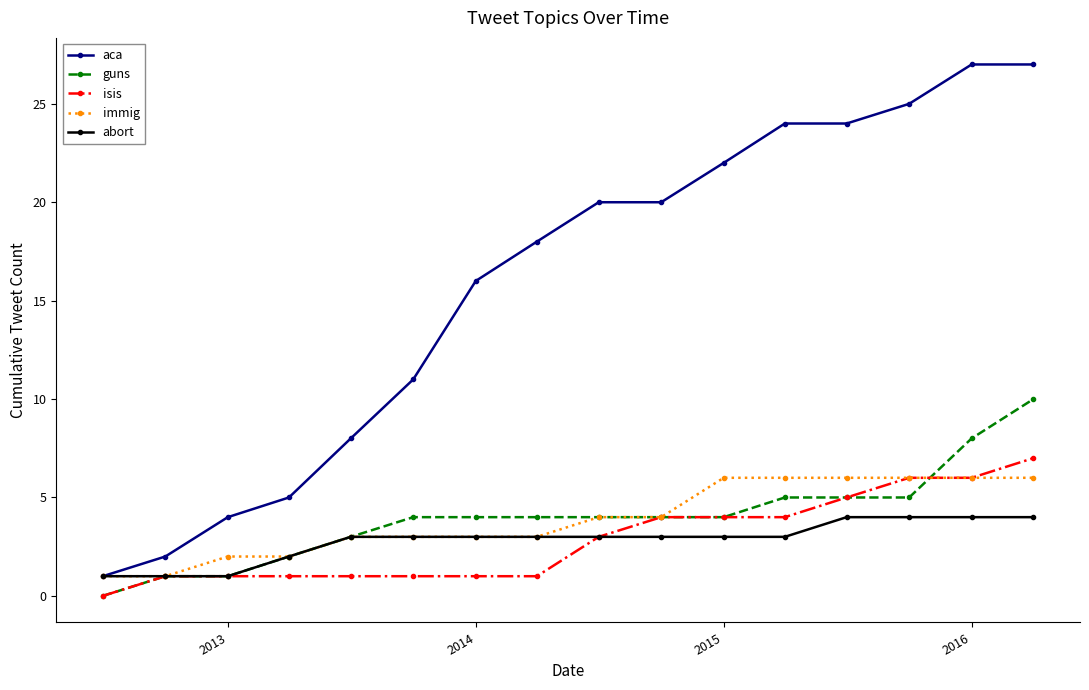

Which series has the largest total across all categories?

aca